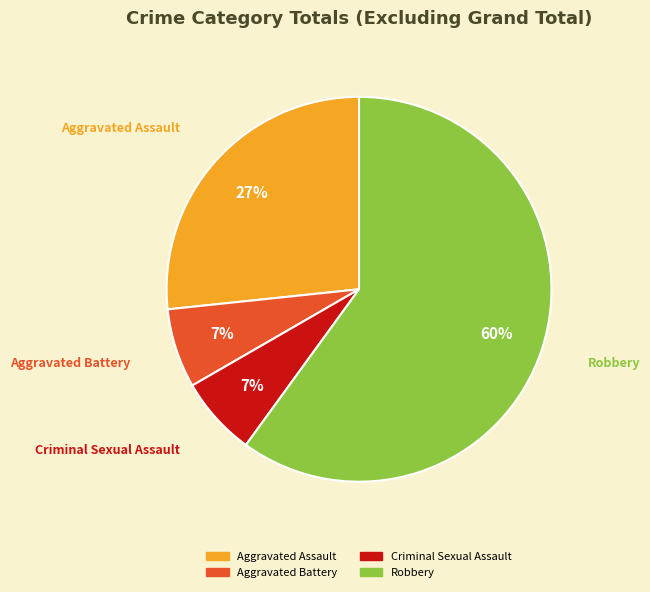

Is there any slice that represents more than half of the pie?

Yes